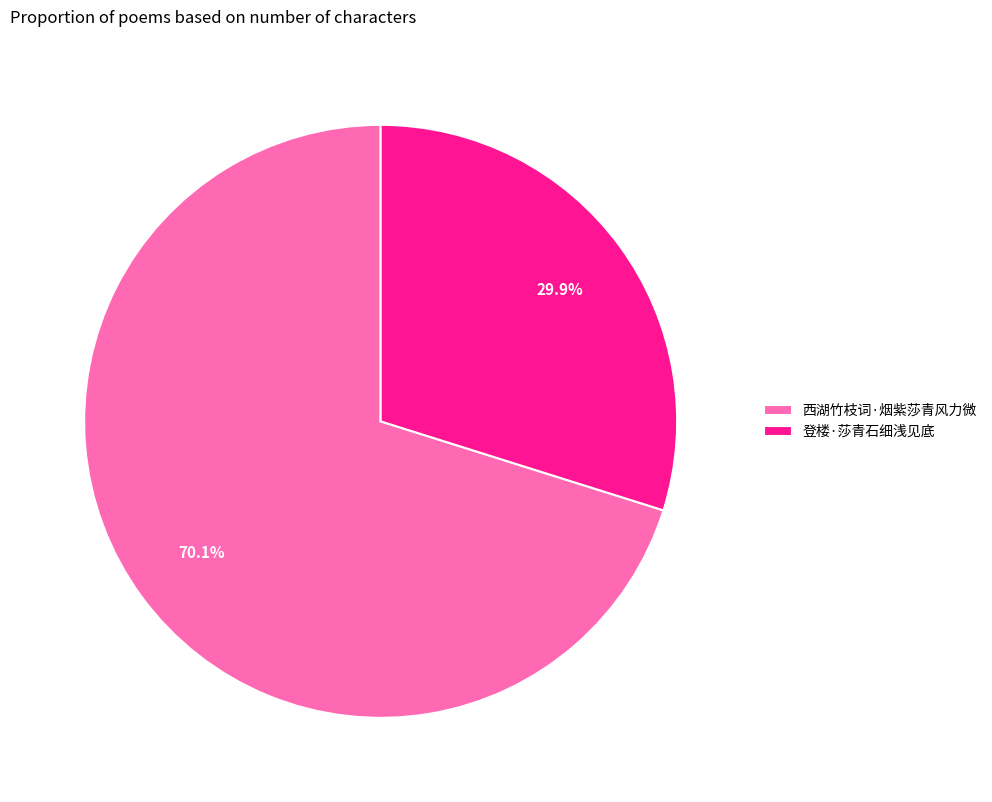

How many segments does this pie chart have?

2